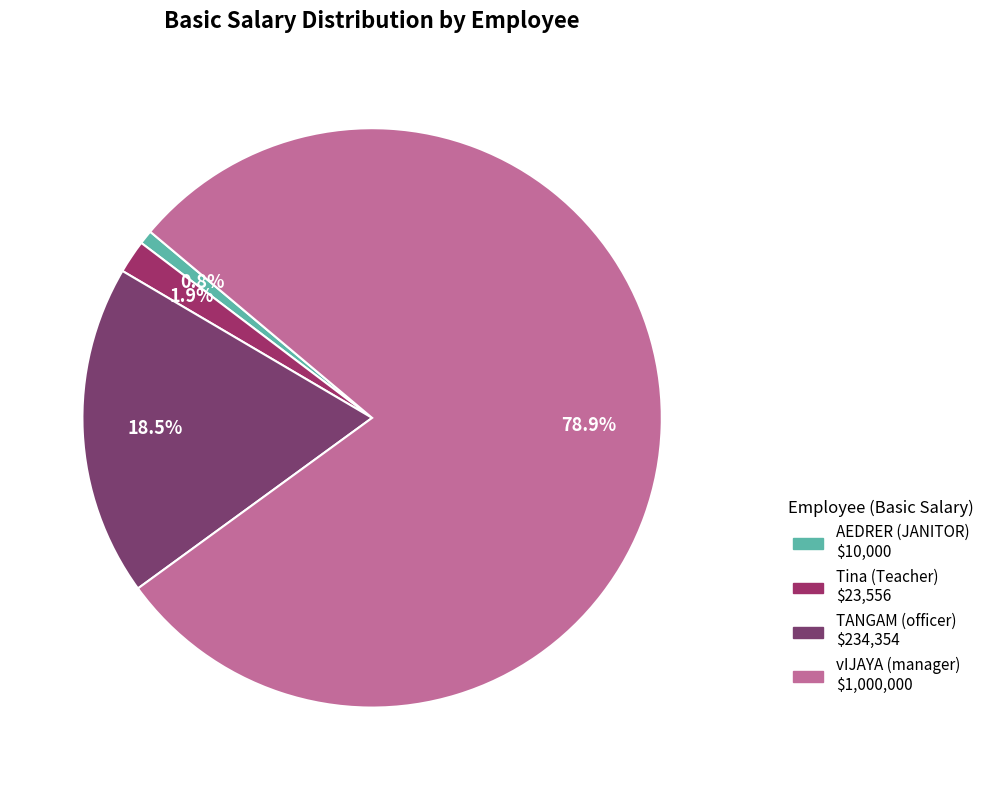

Is there any slice that represents more than half of the pie?

Yes